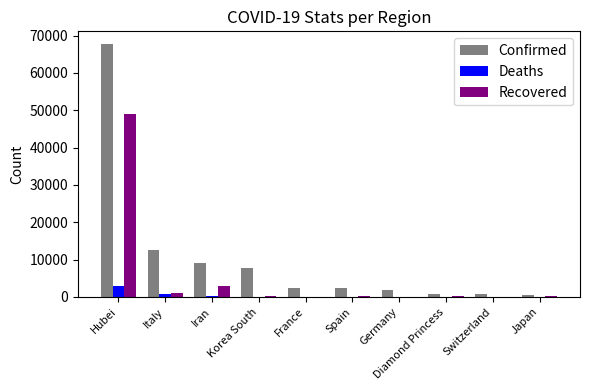

What is the greatest value displayed?

67773